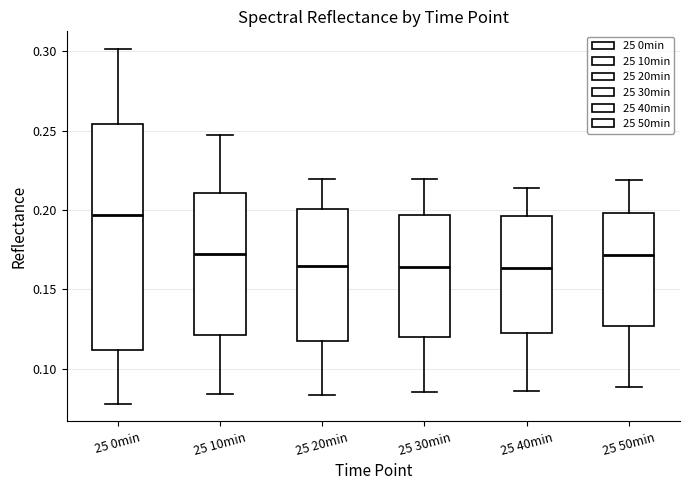

Reading left to right, transcribe this box plot: for each box, give where its median line is, the range the box spans, and where its two whiskers end, as read against the y-axis. The values are not printed on the chart, so give them approximately, as read against the axis.

25 0min: median 0.195, box 0.110 to 0.255, whiskers 0.080 to 0.300
25 10min: median 0.175, box 0.120 to 0.210, whiskers 0.085 to 0.245
25 20min: median 0.165, box 0.120 to 0.200, whiskers 0.085 to 0.220
25 30min: median 0.165, box 0.120 to 0.195, whiskers 0.085 to 0.220
25 40min: median 0.165, box 0.120 to 0.195, whiskers 0.085 to 0.215
25 50min: median 0.170, box 0.125 to 0.200, whiskers 0.090 to 0.220